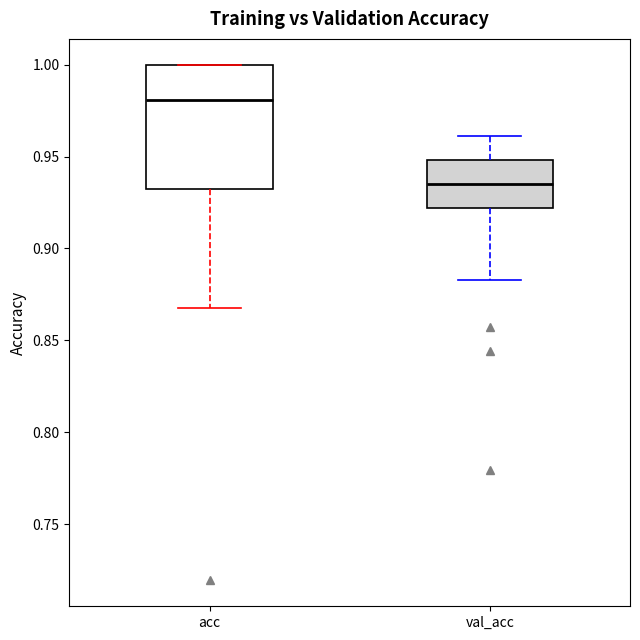

Which box's median line is the lowest?

val_acc